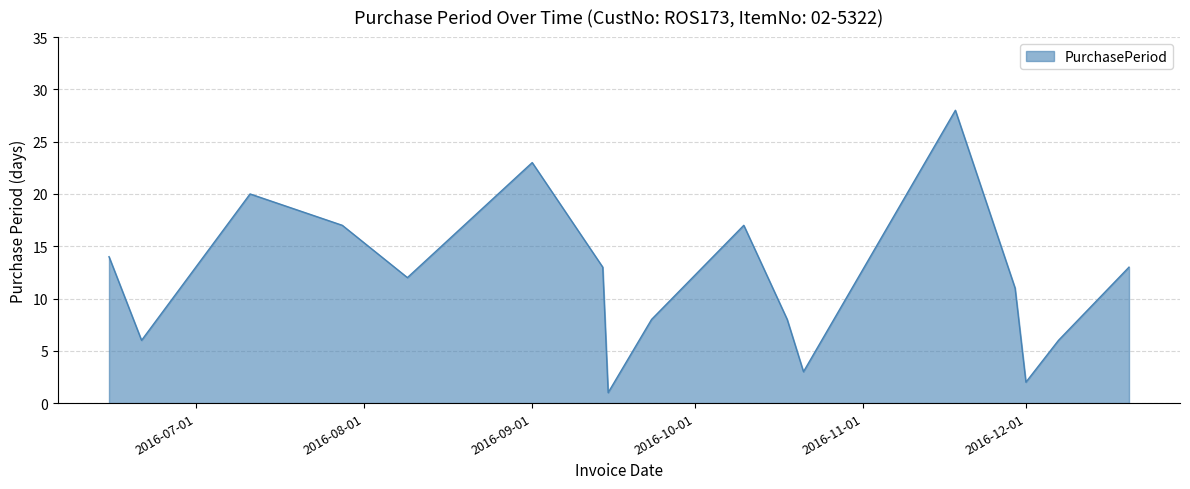

Reading right to left, list all the values displayed in this chart.

13	6	2	11	28	3	8	17	8	1	13	23	12	17	20	6	14